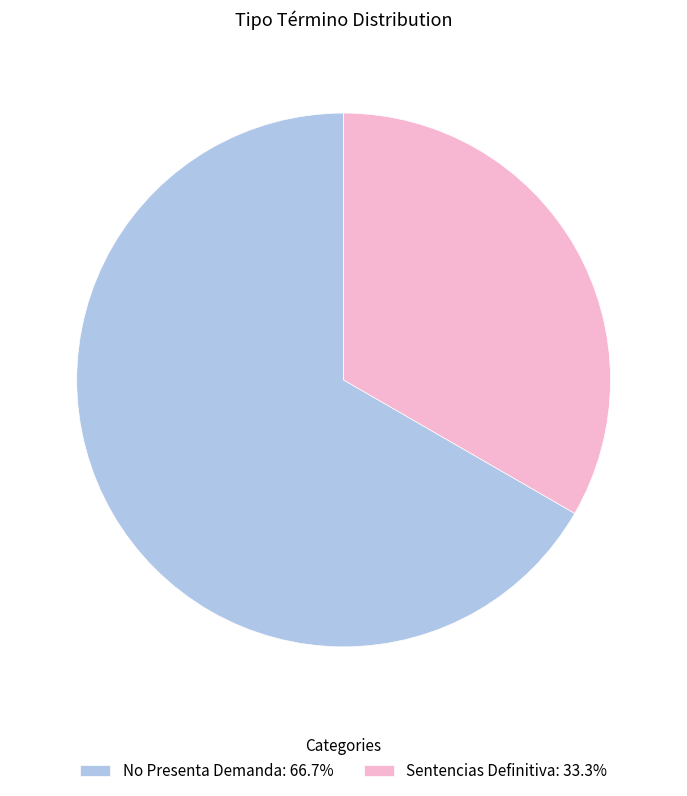

What is the ratio of the value at Sentencias Definitiva to the value at No Presenta Demanda?

0.5